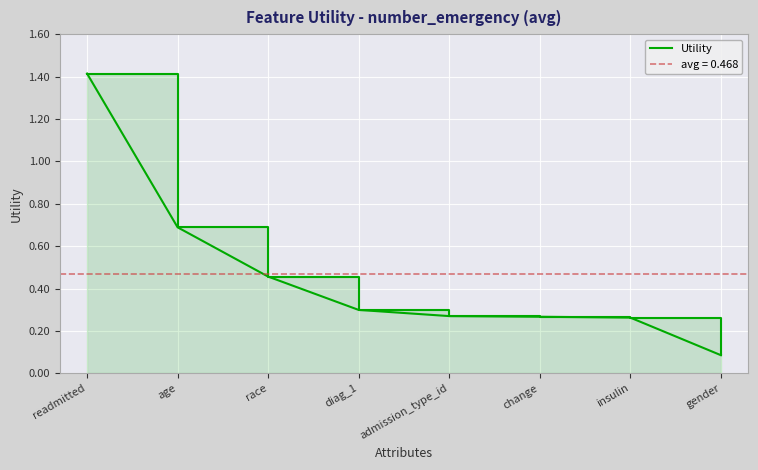

What is the smallest value displayed?

0.1